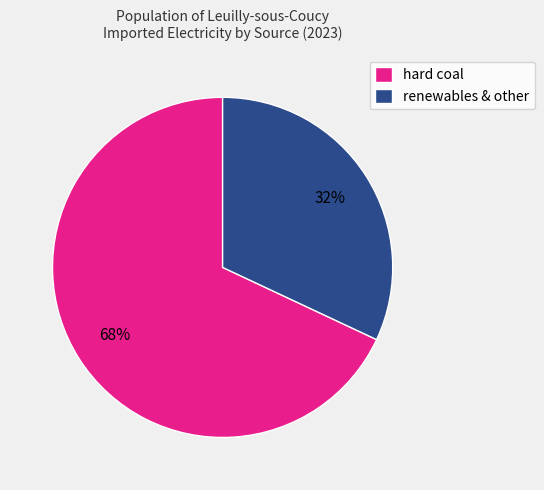

Does any single category account for the majority?

Yes